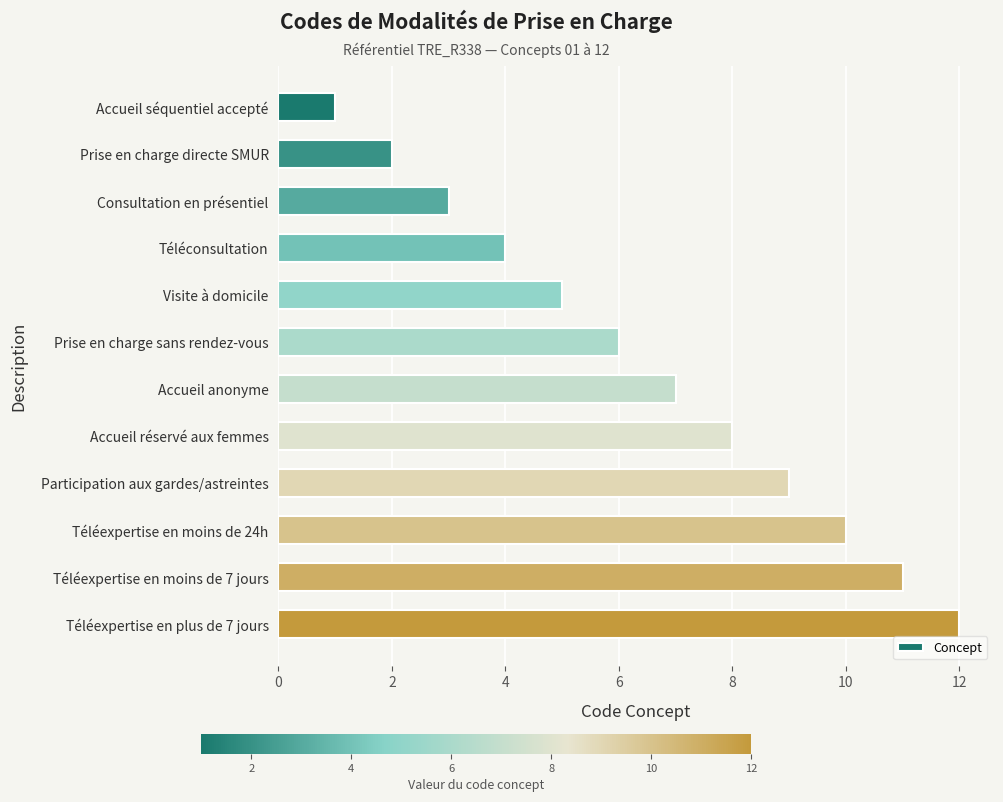

At which label is the value closest to 6?

Prise en charge sans rendez-vous